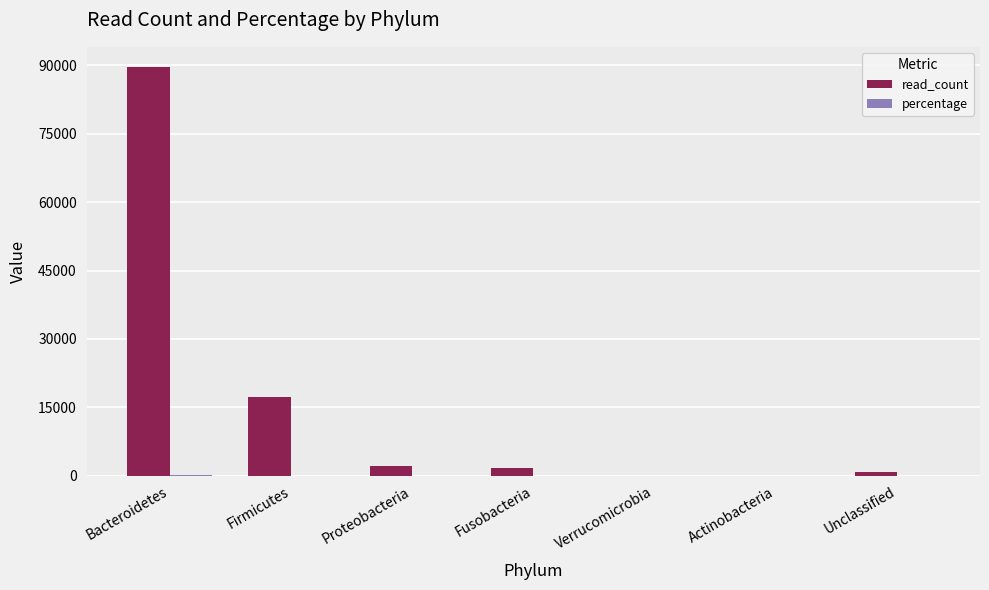

What is the sum of all read_count values?

111664.0